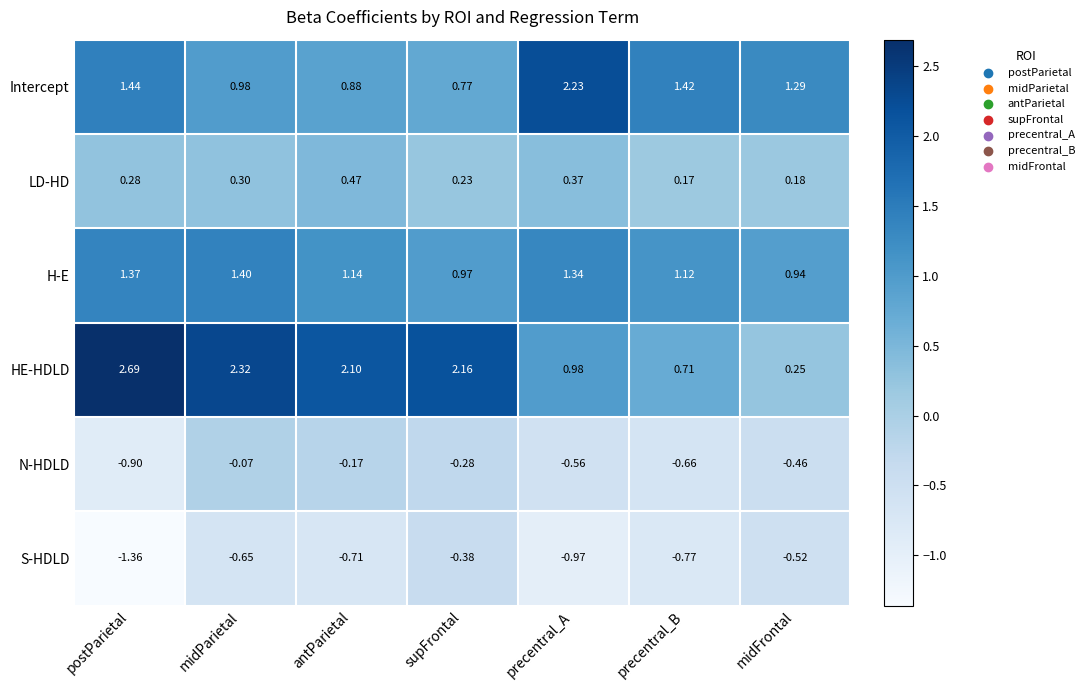

At which label does Intercept first exceed 1?

postParietal